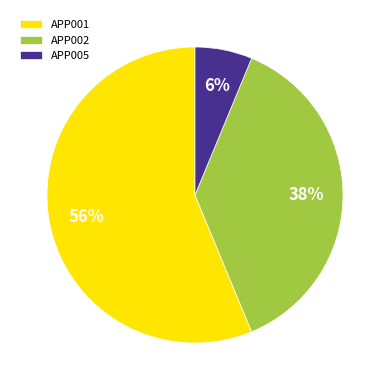

Between APP002 and APP001, which is larger?

APP001